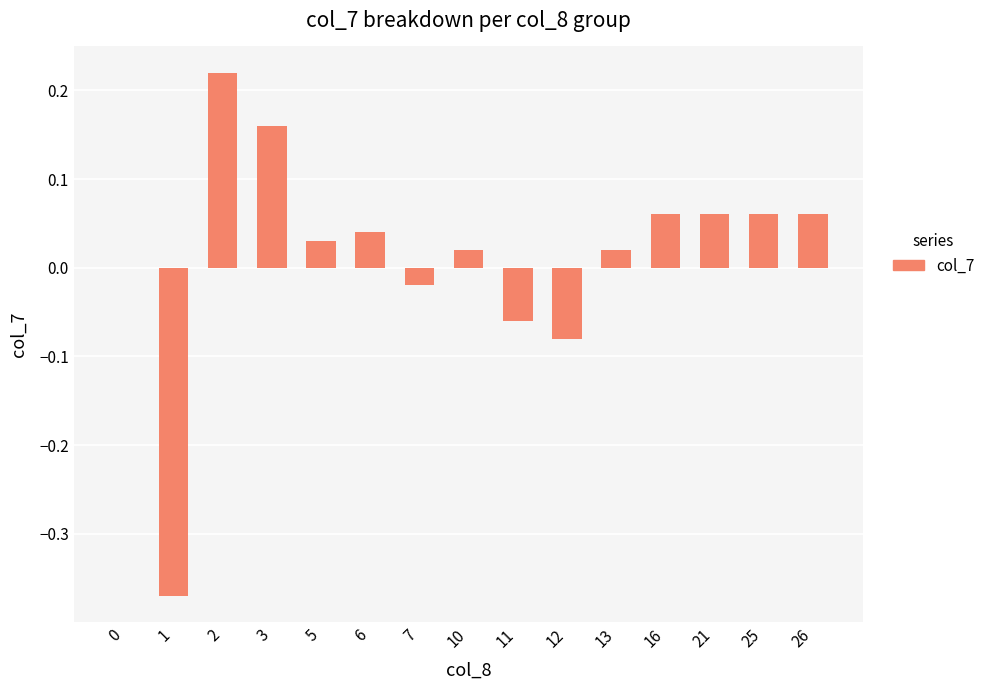

What is the sum of the values at 1 and 21?

-0.3